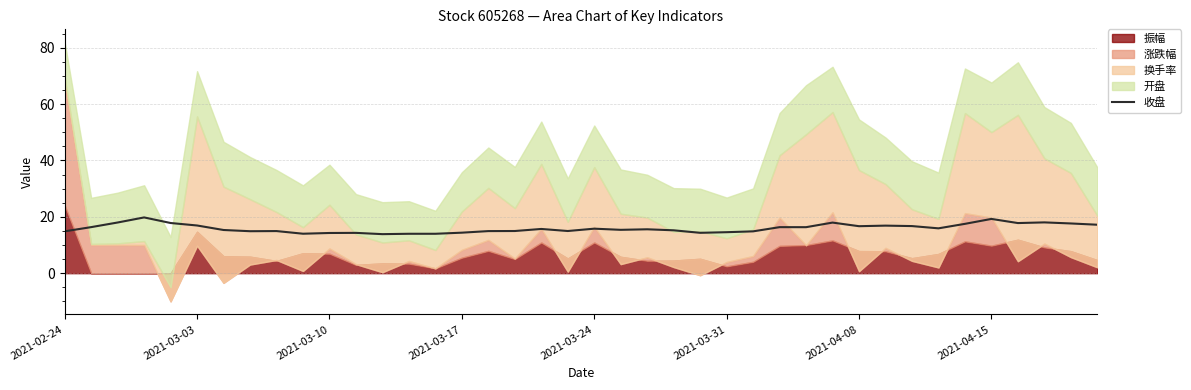

What is the label of the 40th point from the right?

2021-02-24